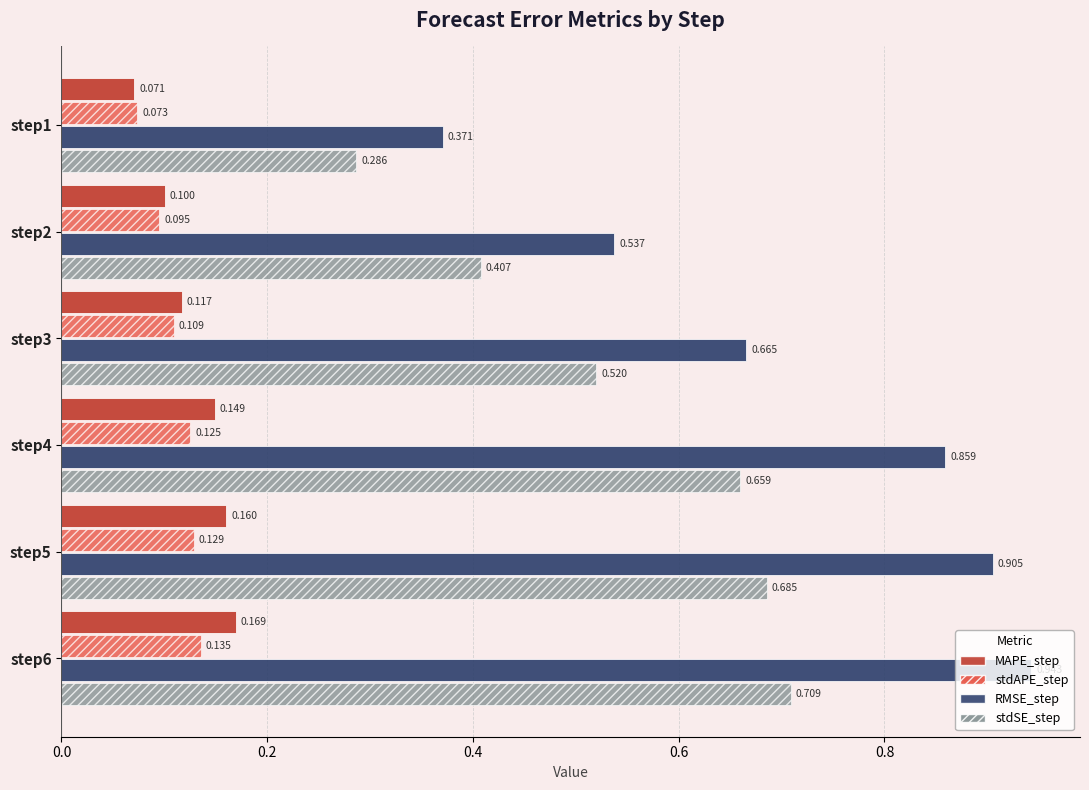

Which series has the largest range (max minus min)?

RMSE_step